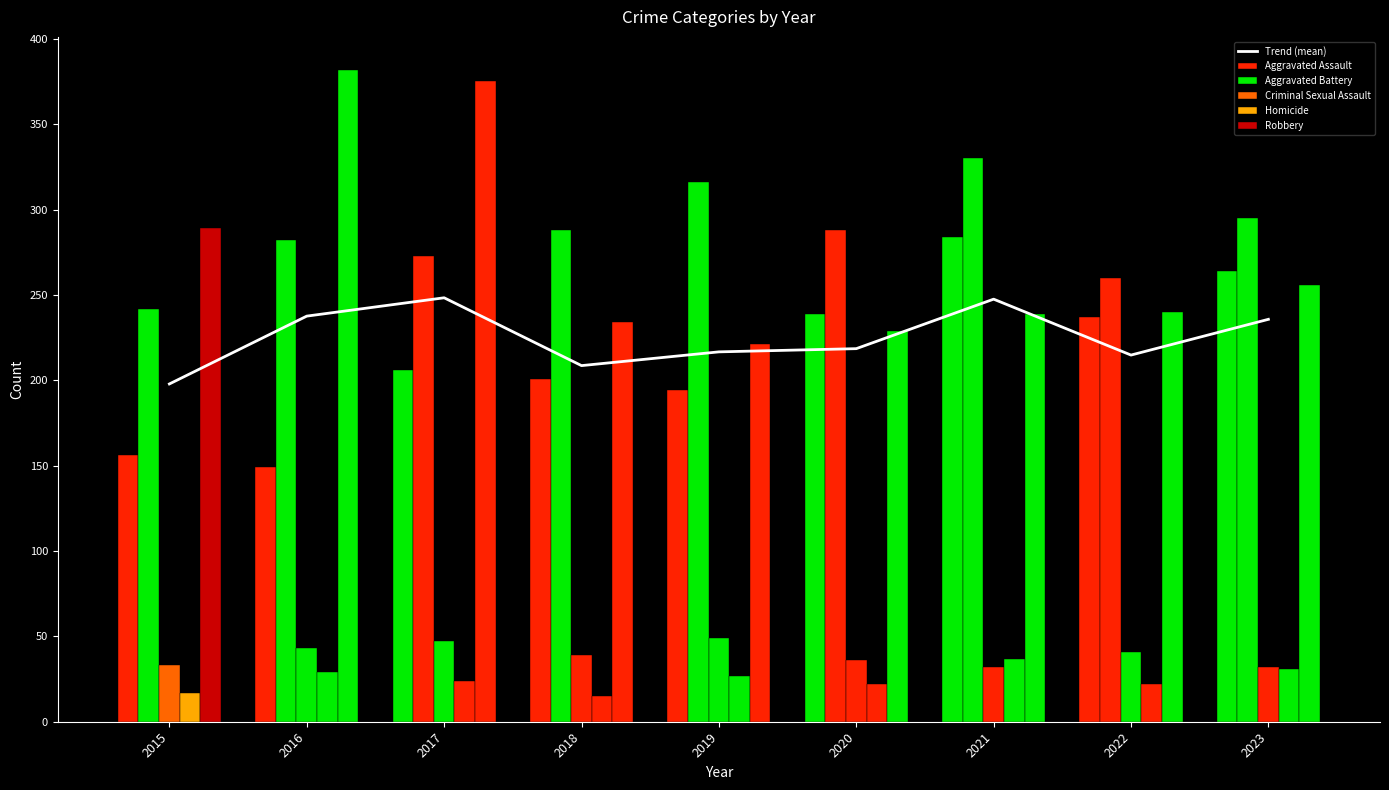

Which series has the largest total across all categories?

Aggravated Battery